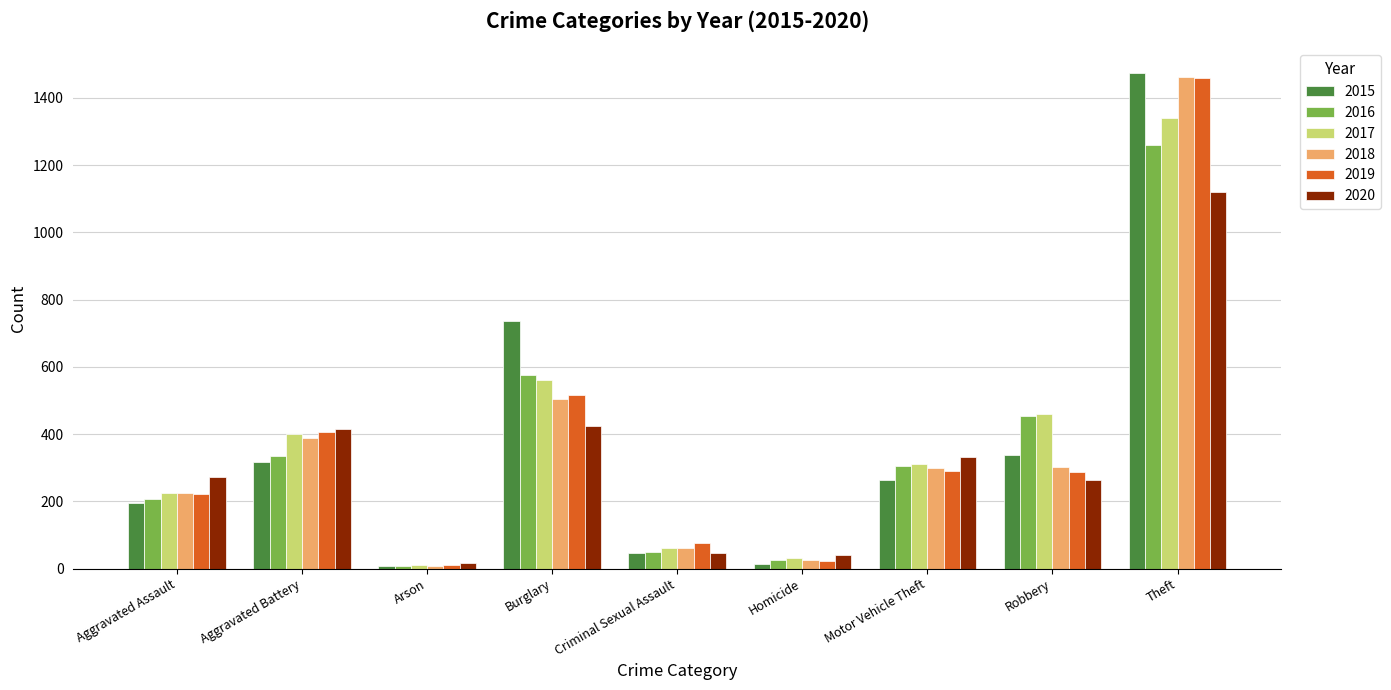

List the labels in order of 2016 value, largest first.

Theft, Burglary, Robbery, Aggravated Battery, Motor Vehicle Theft, Aggravated Assault, Criminal Sexual Assault, Homicide, Arson